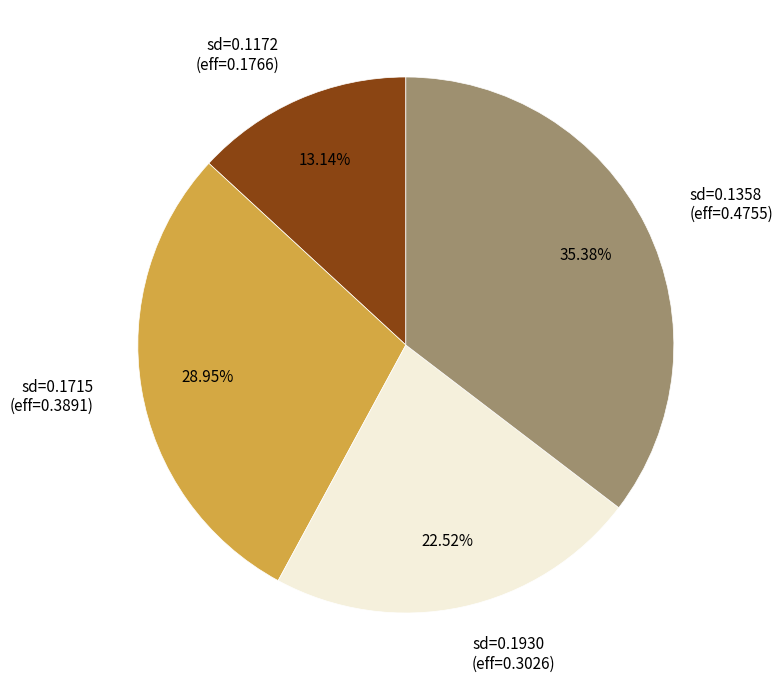

Does any single category account for the majority?

No